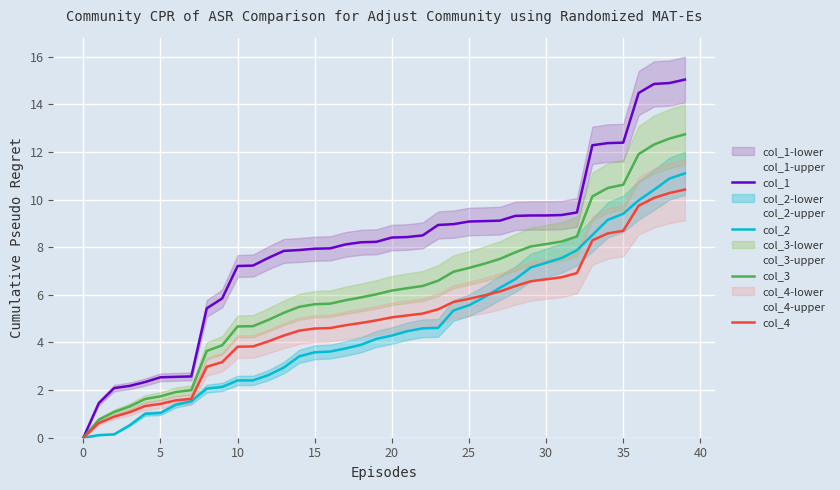

Which series has the largest range (max minus min)?

col_1